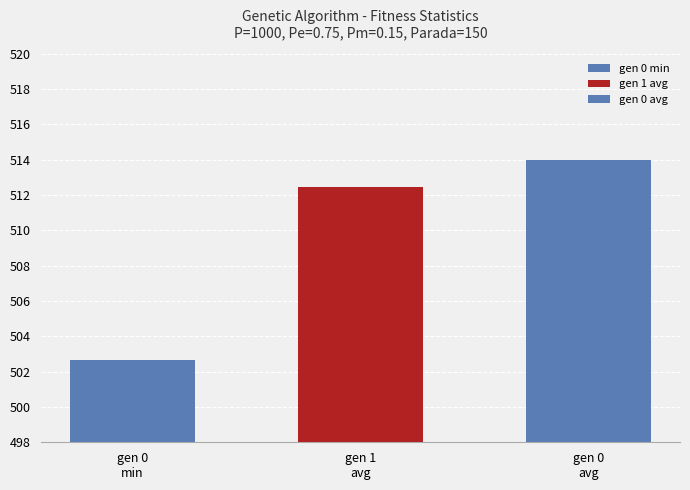

What is the label of the 1st bar from the right?

gen 0 avg